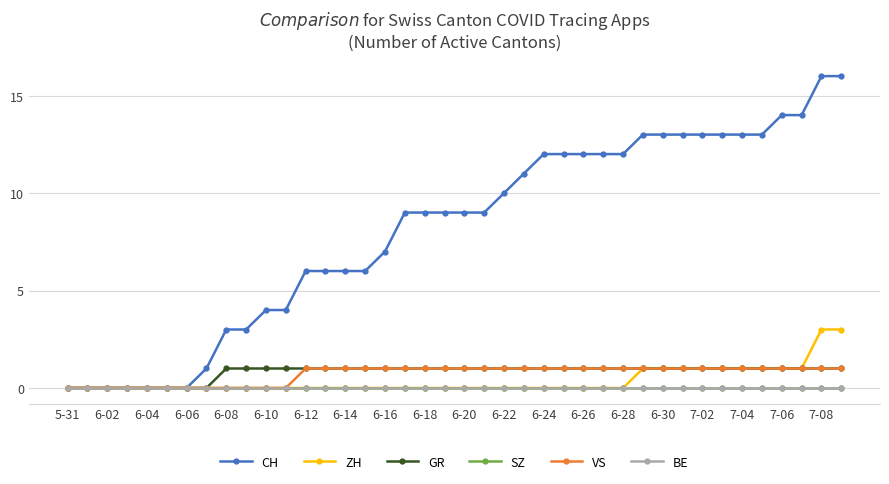

Is this an area chart (filled region under the line)?

No